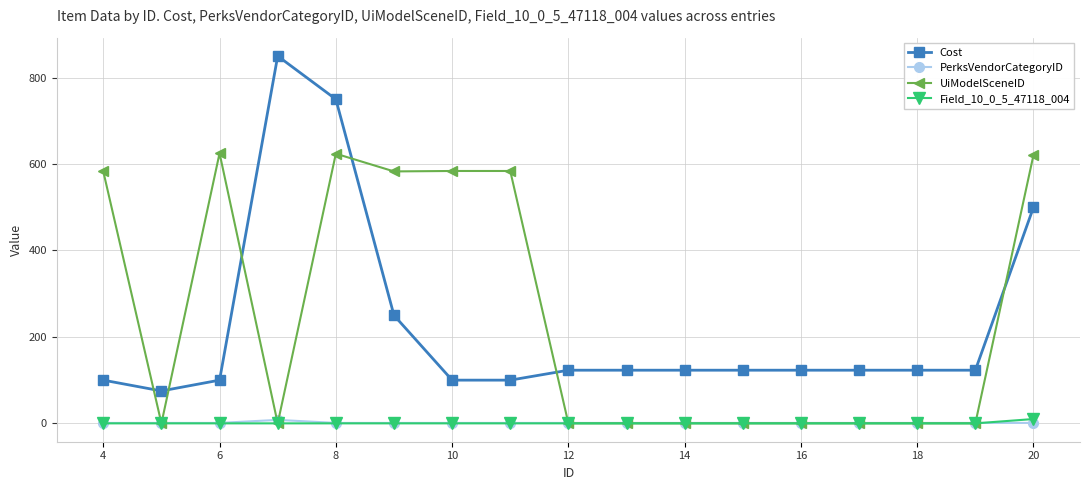

True or false: UiModelSceneID and Cost cross at least once.

True